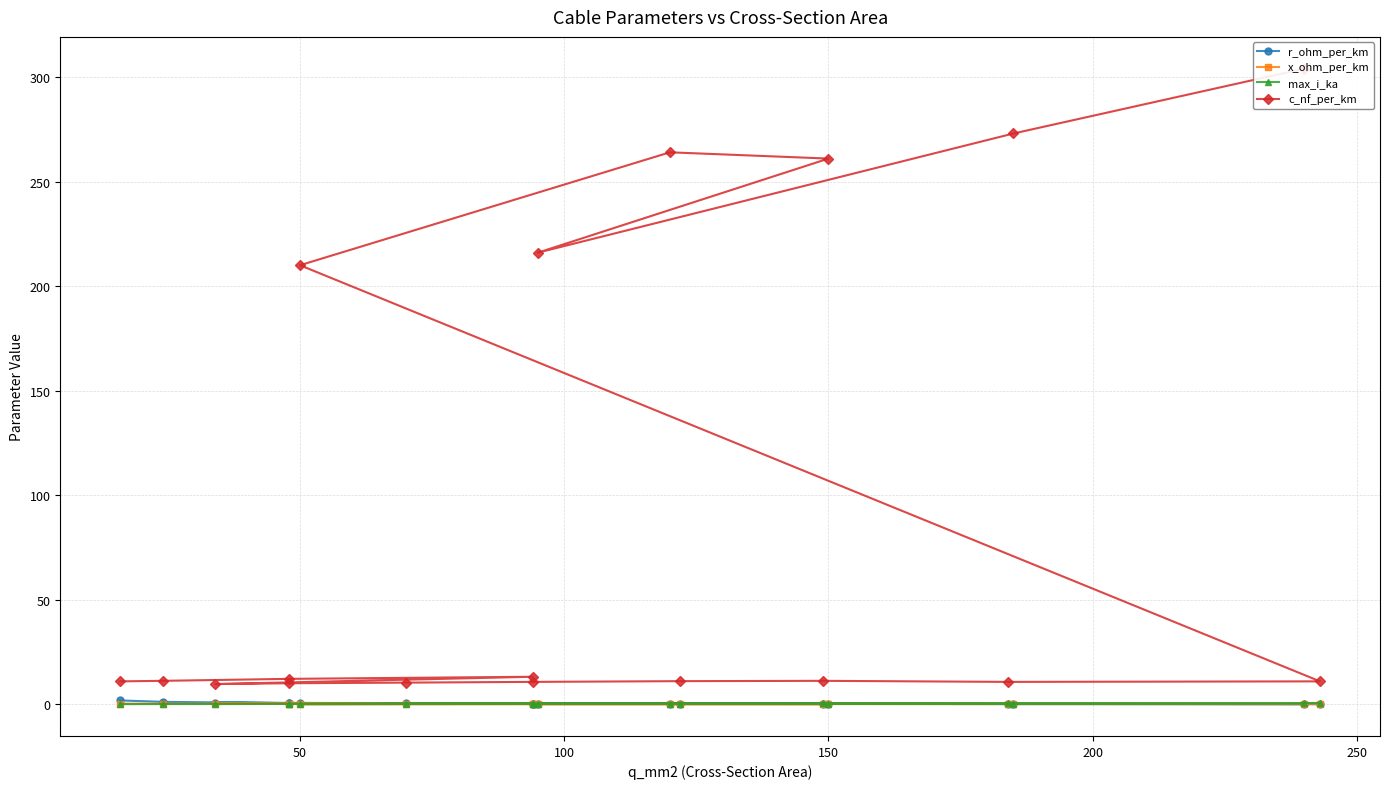

True or false: x_ohm_per_km and c_nf_per_km intersect in this chart.

False